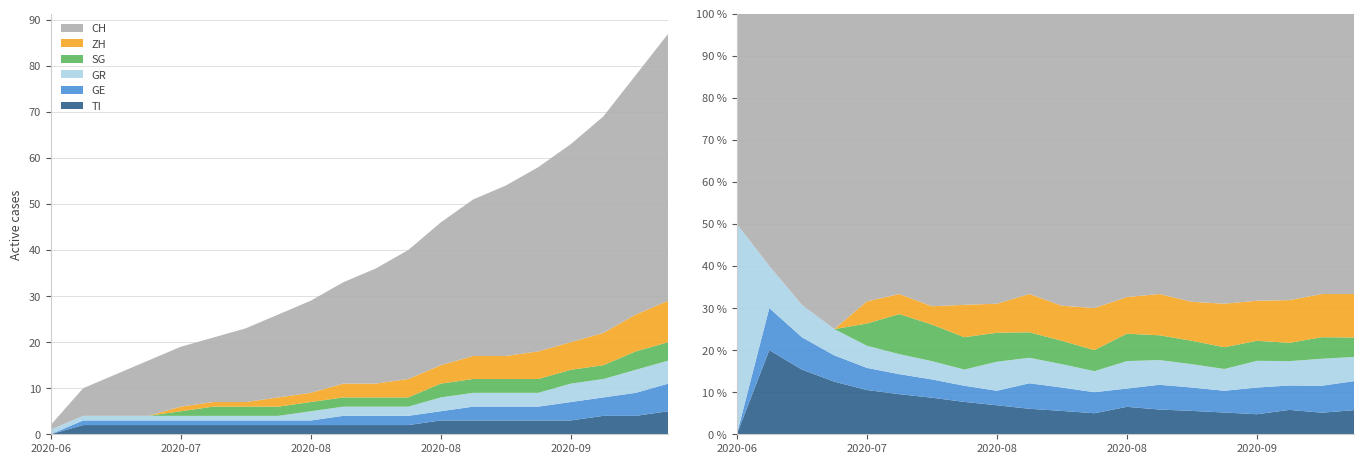

Reading left to right, list all the values displayed in this chart.

CH: 1	6	9	12	13	14	16	18	20	22	25	28	31	34	37	40	43	47	52	58
ZH: 0	0	0	0	1	1	1	2	2	3	3	4	4	5	5	6	6	7	8	9
GR: 1	1	1	1	1	1	1	1	2	2	2	2	3	3	3	3	4	4	5	5
GE: 0	1	1	1	1	1	1	1	1	2	2	2	2	3	3	3	4	4	5	6
SG: 0	0	0	0	1	2	2	2	2	2	2	2	3	3	3	3	3	3	4	4
TI: 0	2	2	2	2	2	2	2	2	2	2	2	3	3	3	3	3	4	4	5